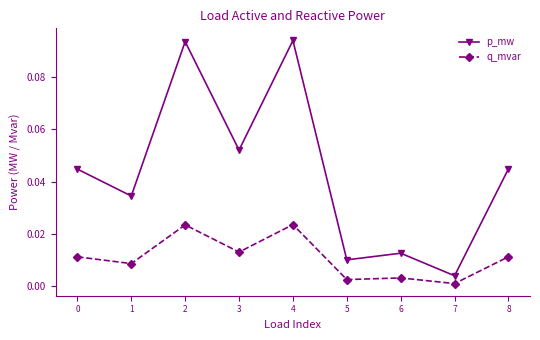

How many lines are shown in the chart?

2